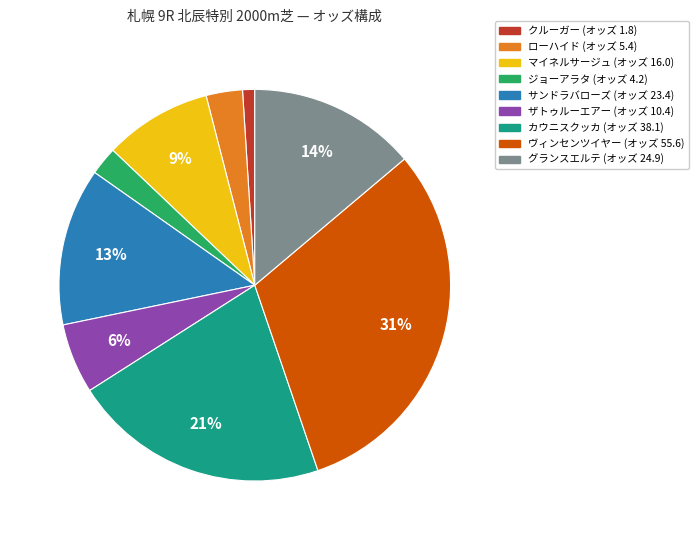

True or false: ザトゥルーエアー accounts for 18% of the total.

False